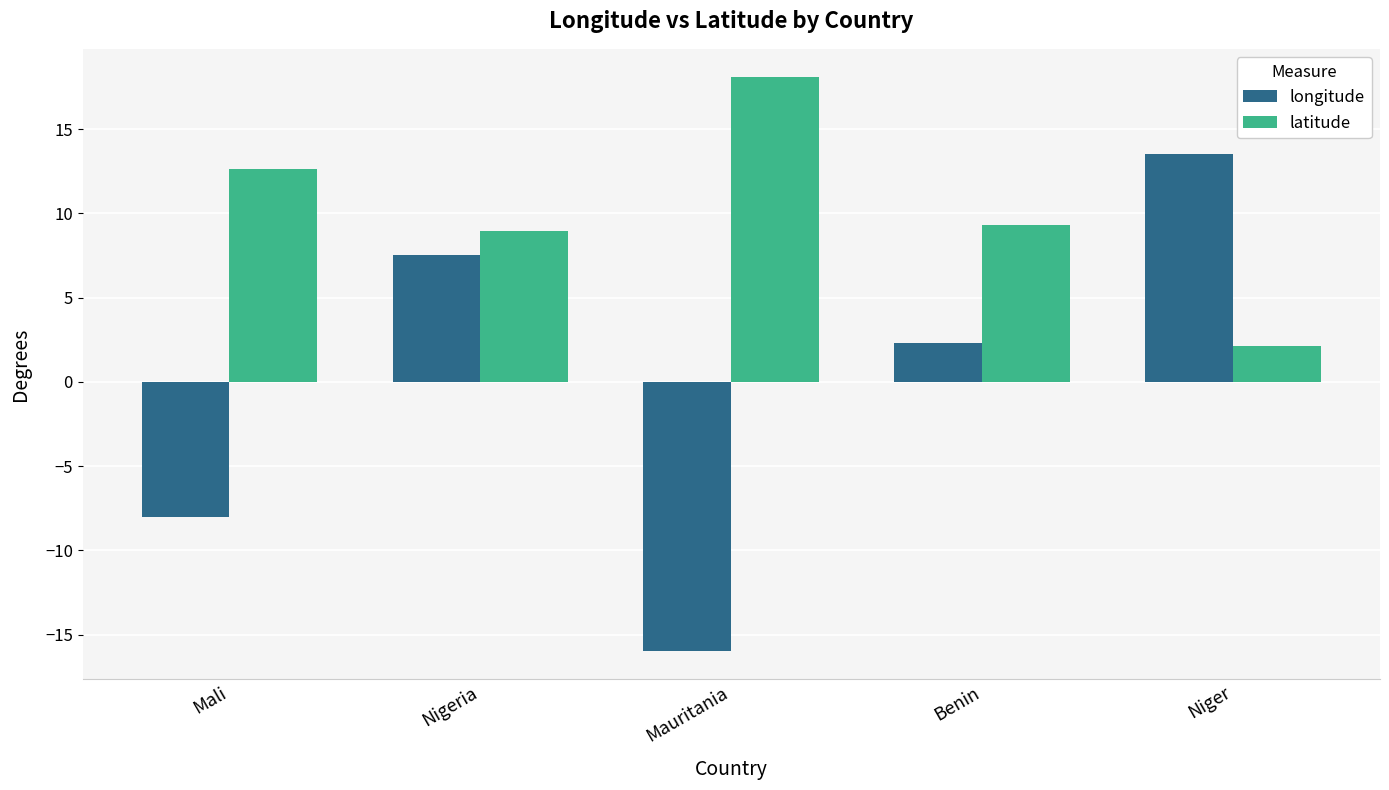

What is the label of the 1st bar from the left?

Mali